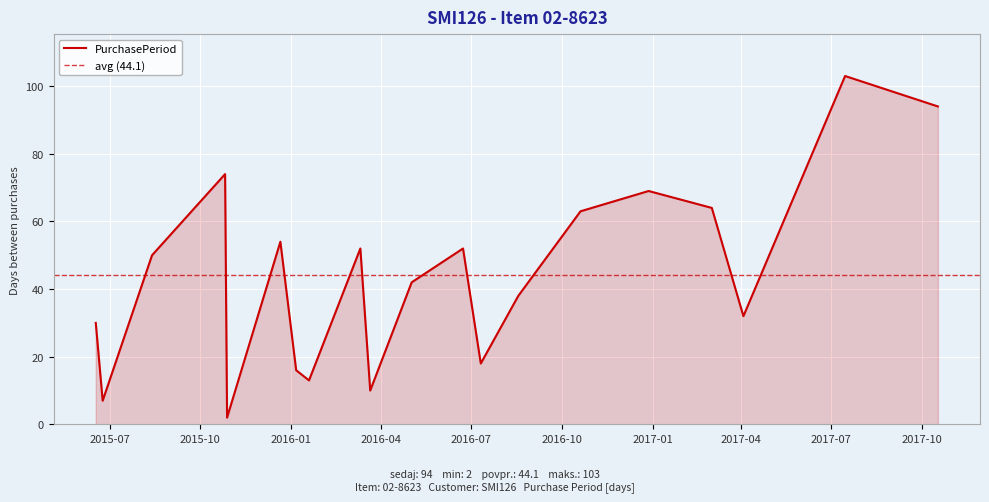

At which category does the data reach its first local valley?

2015-06-24